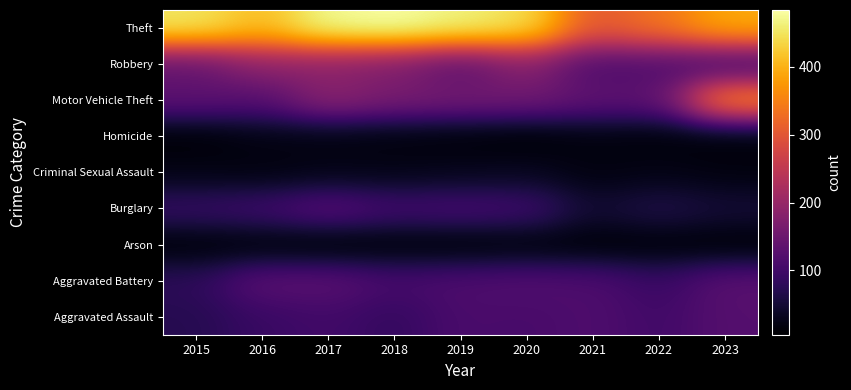

Rank the series by their maximum value, from lowest to highest.

Arson, Homicide, Criminal Sexual Assault, Aggravated Assault, Burglary, Aggravated Battery, Robbery, Motor Vehicle Theft, Theft